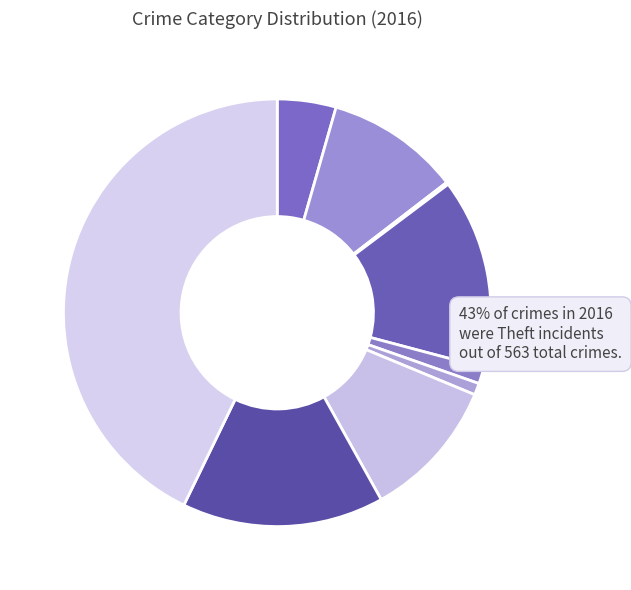

To the nearest percent, what is the average slice percentage?

11%